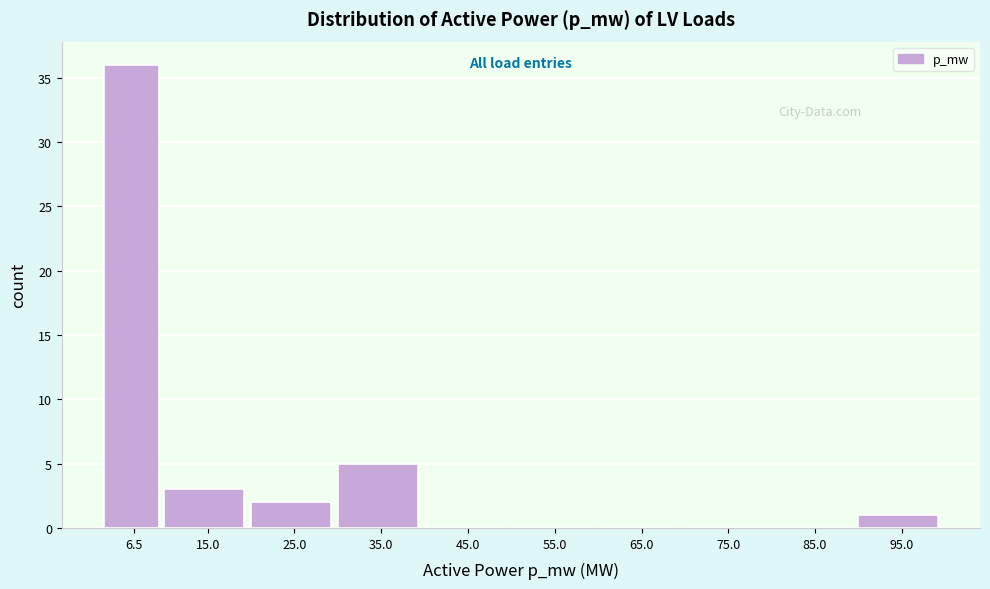

Reading right to left, extract all data points from this chart.

95.0=1	85.0=0	75.0=0	65.0=0	55.0=0	45.0=0	35.0=5	25.0=2	15.0=3	6.5=36